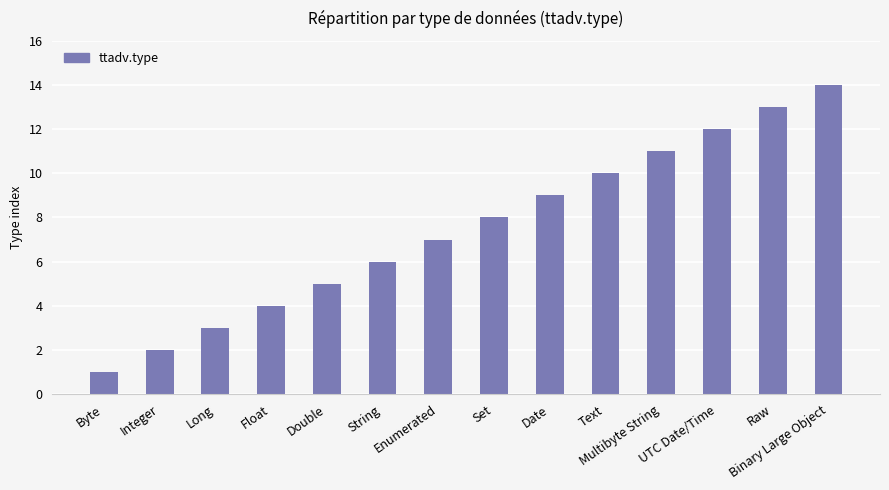

How many values are below 8?

7